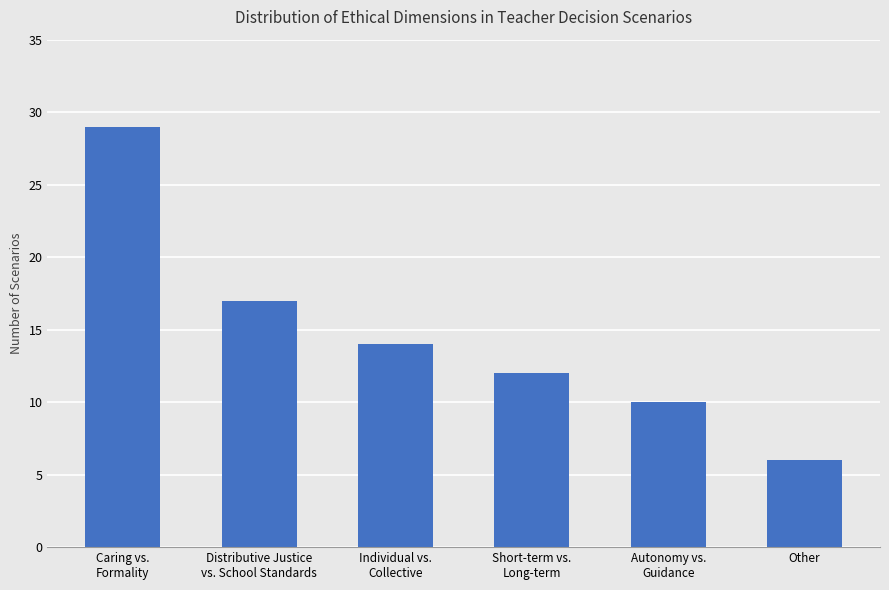

What is the difference between the maximum and minimum values?

23